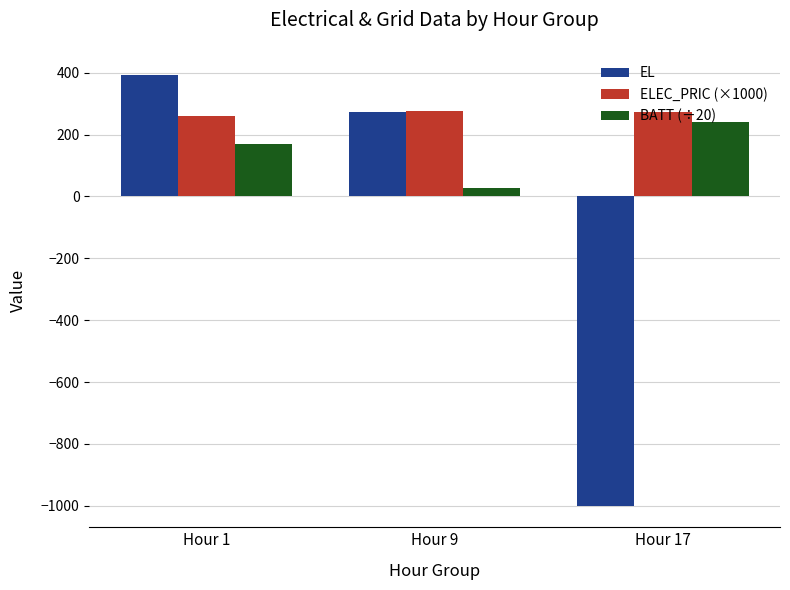

List the series in order of their overall mean, lowest first.

EL, BATT (÷20), ELEC_PRIC (×1000)